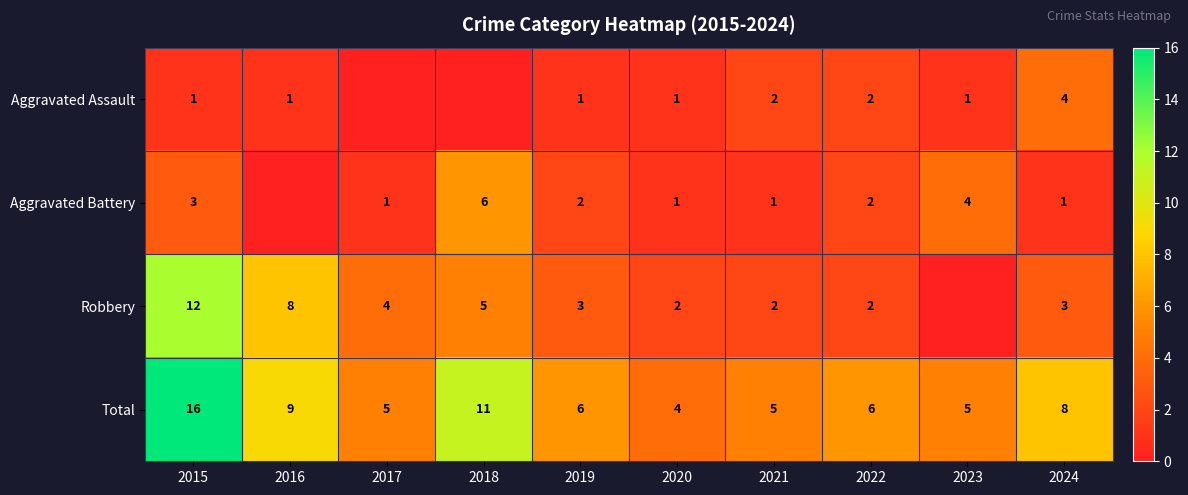

How many values in the Total series are below 6?

4